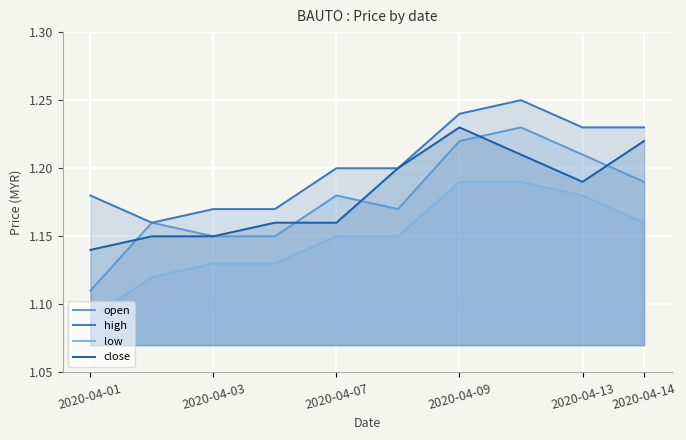

Which series has the largest range (max minus min)?

open